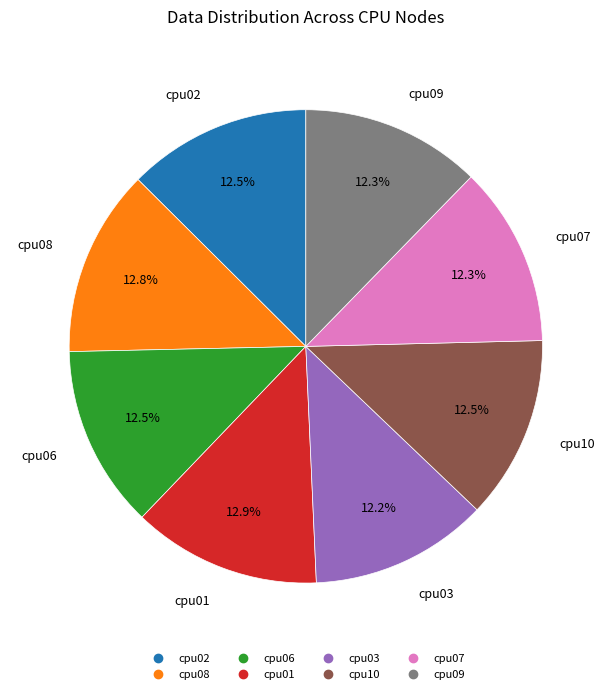

The cpu06 slice represents 1% of the pie. True or false?

False